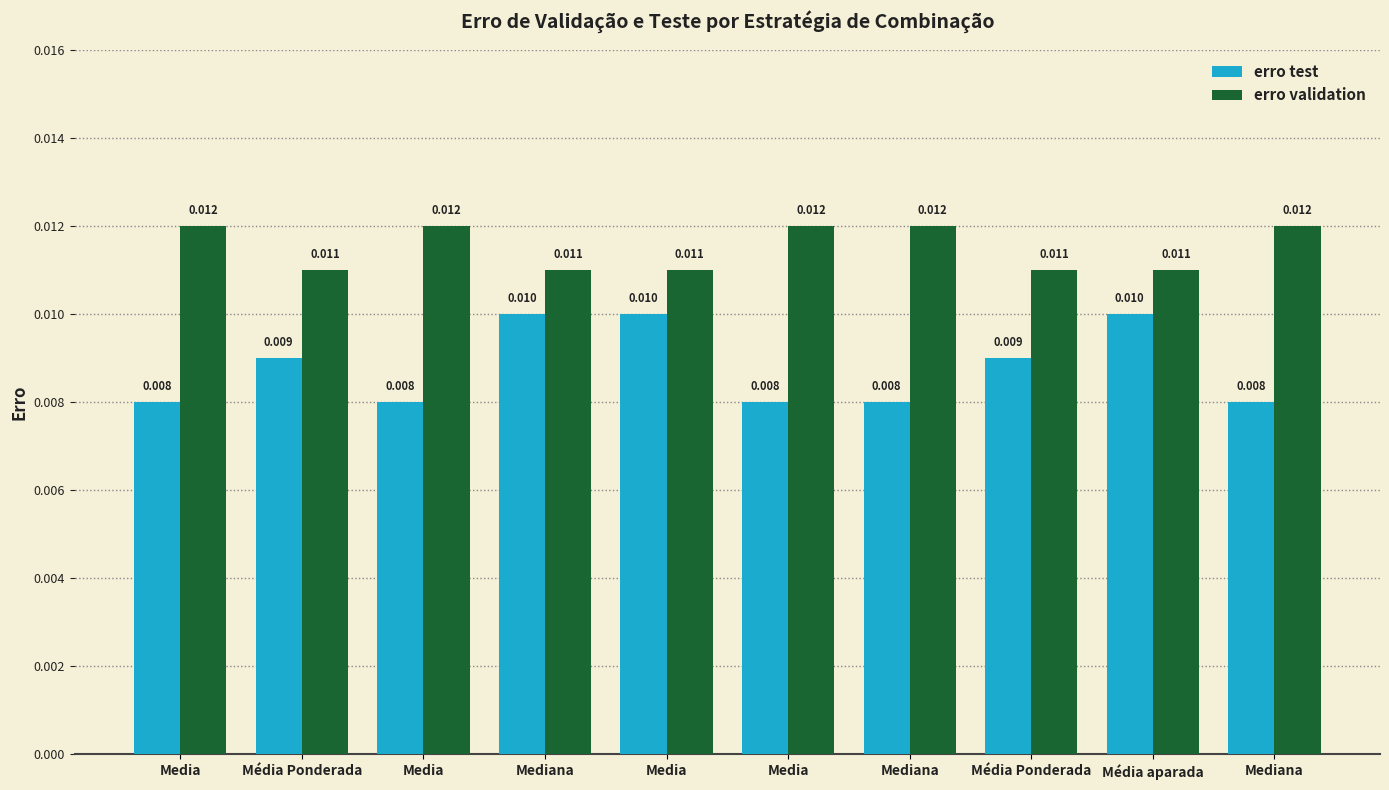

How many bars are there in each group?

2